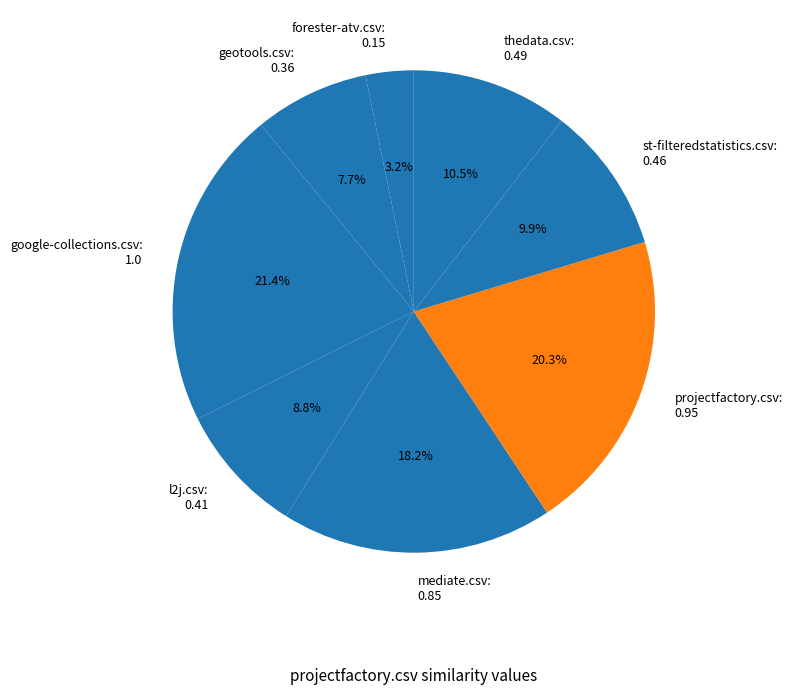

Is it true that google-collections.csv is 29% of the pie?

False